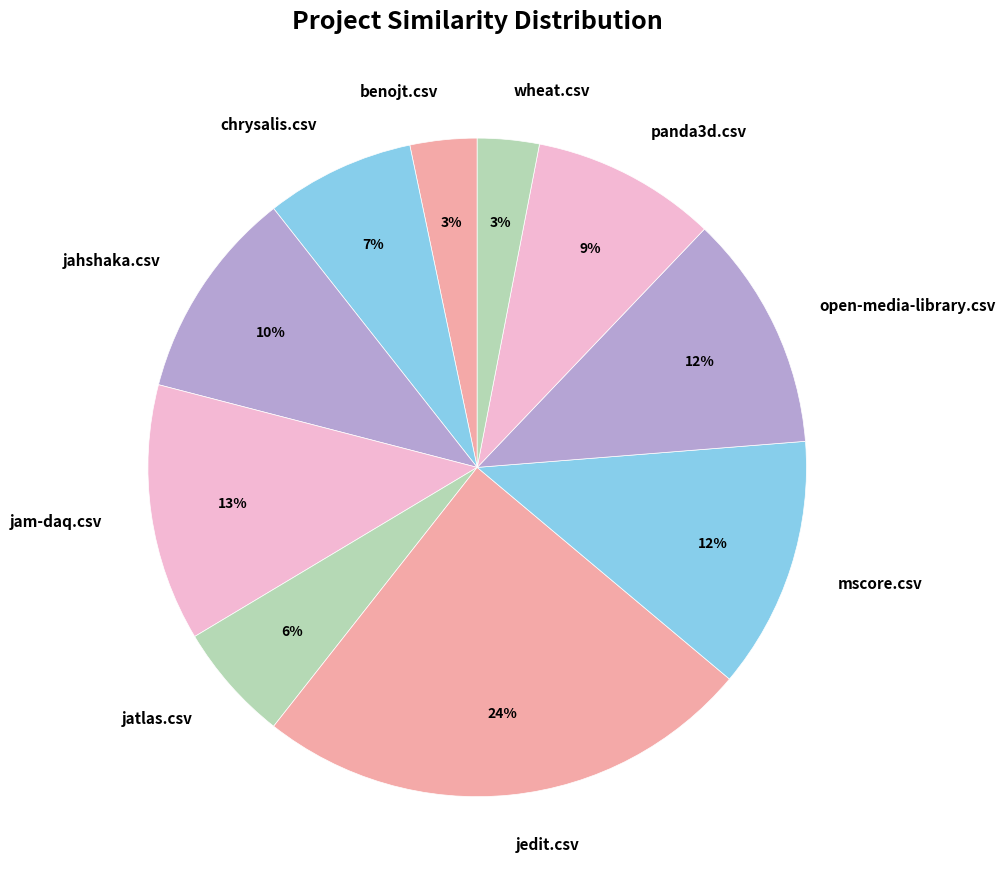

To the nearest percent, what portion does jatlas.csv represent?

6%